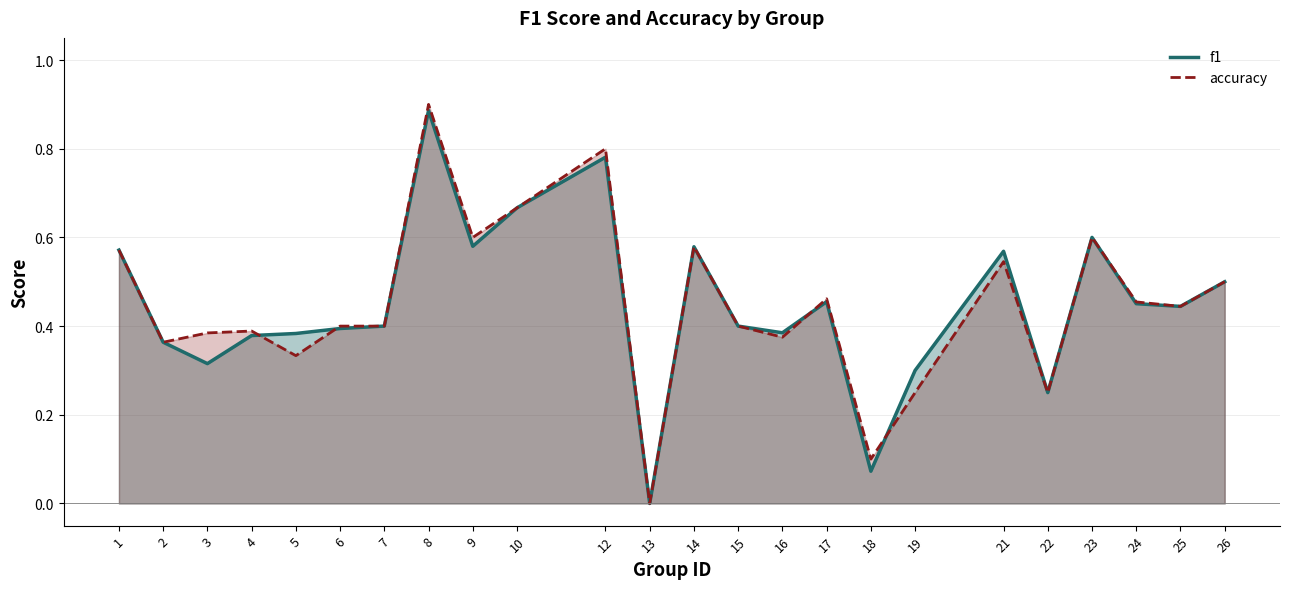

What is the value of the accuracy point at the 11th from the left?

0.8